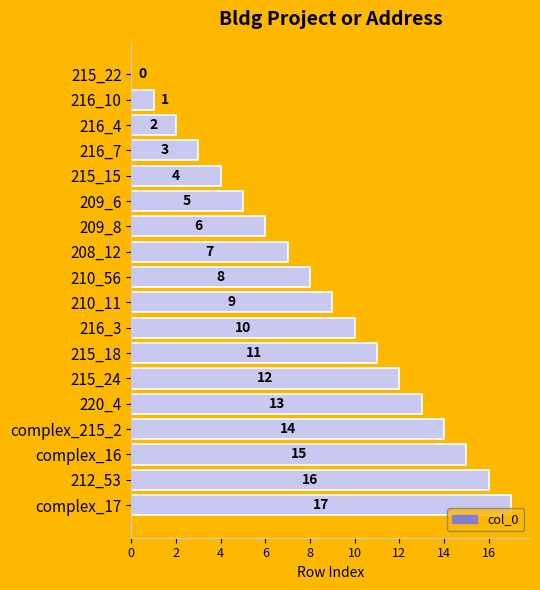

Approximately how many times larger is the value at 212_53 compared to 215_15?

4.0